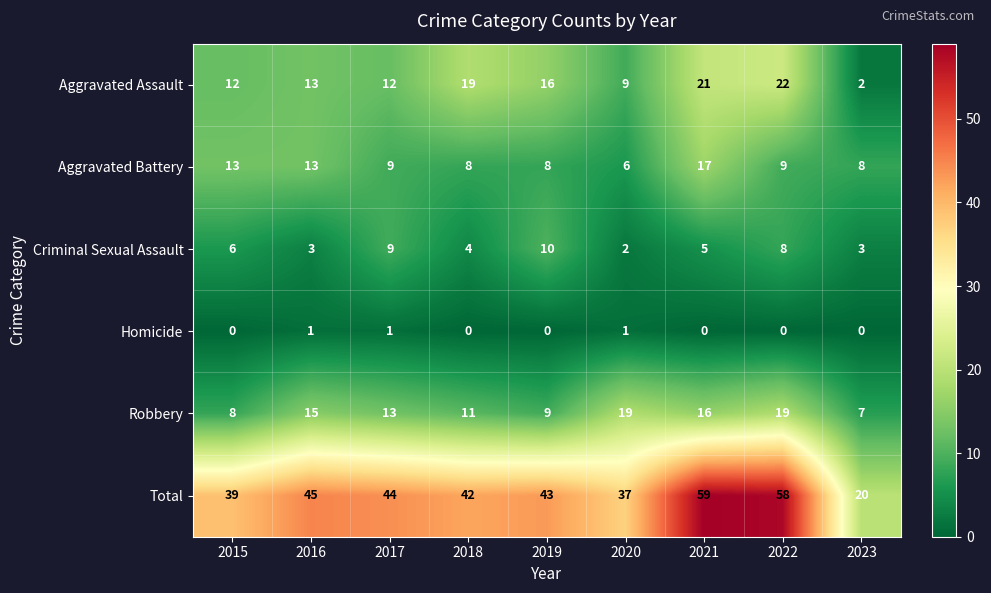

At which label does Aggravated Assault reach its minimum?

2023